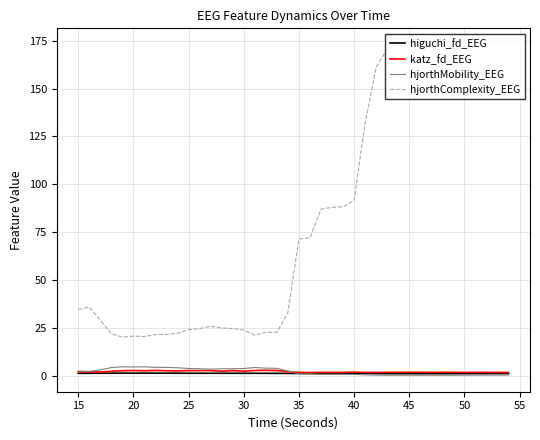

True or false: hjorthComplexity_EEG and higuchi_fd_EEG cross at least once.

False